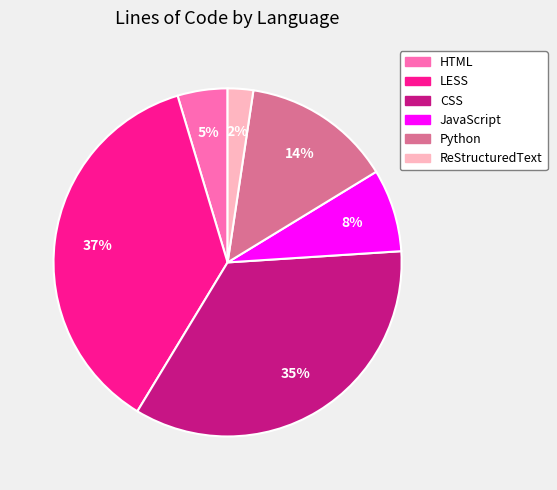

To the nearest percent, what is the combined percentage of CSS and LESS?

71%